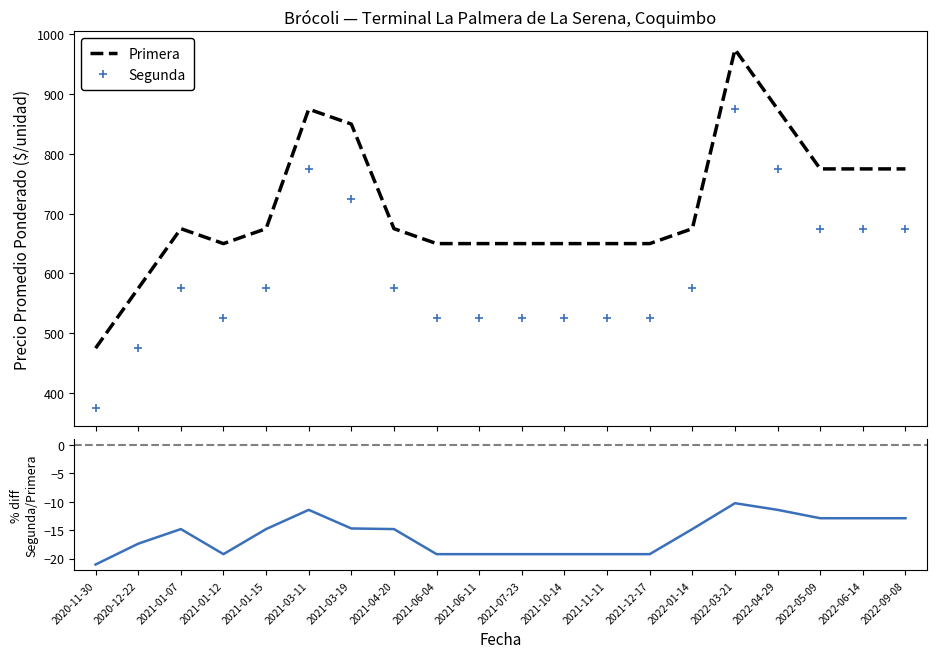

How many lines are shown in the chart?

3